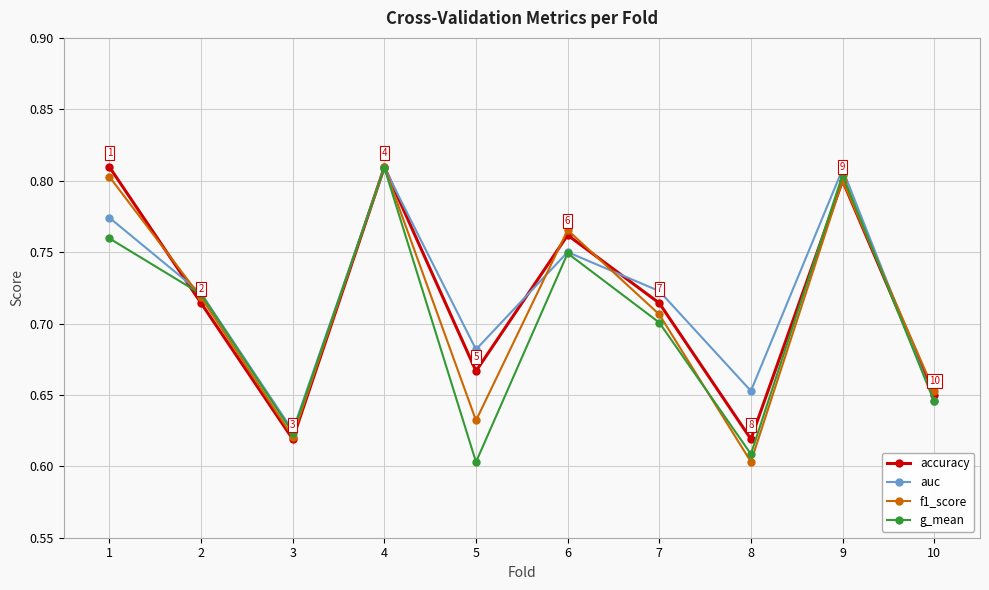

Between which two adjacent categories do f1_score and auc first intersect?

1 and 2